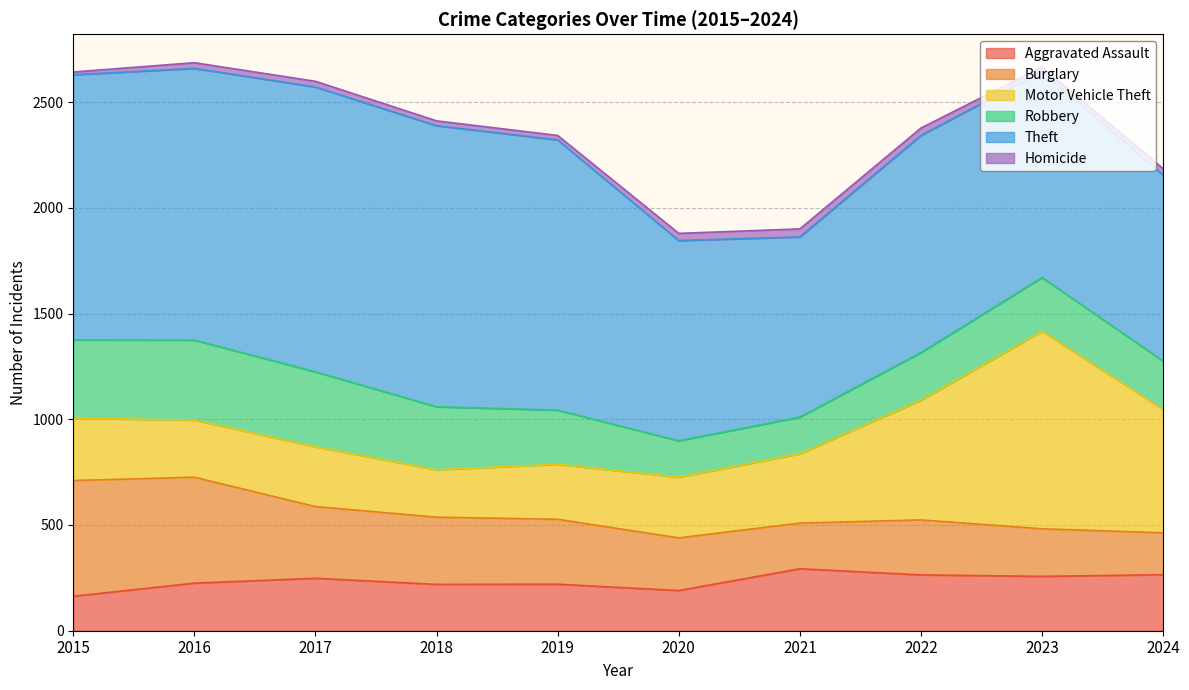

Reading right to left, extract all data points from this chart.

Aggravated Assault: 2024=265	2023=257	2022=264	2021=293	2020=190	2019=220	2018=219	2017=248	2016=225	2015=163
Burglary: 2024=198	2023=225	2022=260	2021=216	2020=249	2019=307	2018=318	2017=339	2016=501	2015=547
Motor Vehicle Theft: 2024=583	2023=934	2022=566	2021=328	2020=287	2019=260	2018=224	2017=283	2016=270	2015=295
Robbery: 2024=229	2023=254	2022=225	2021=173	2020=172	2019=256	2018=298	2017=354	2016=378	2015=370
Theft: 2024=880	2023=974	2022=1027	2021=852	2020=947	2019=1278	2018=1329	2017=1347	2016=1285	2015=1254
Homicide: 2024=30	2023=22	2022=35	2021=38	2020=34	2019=21	2018=23	2017=27	2016=27	2015=13